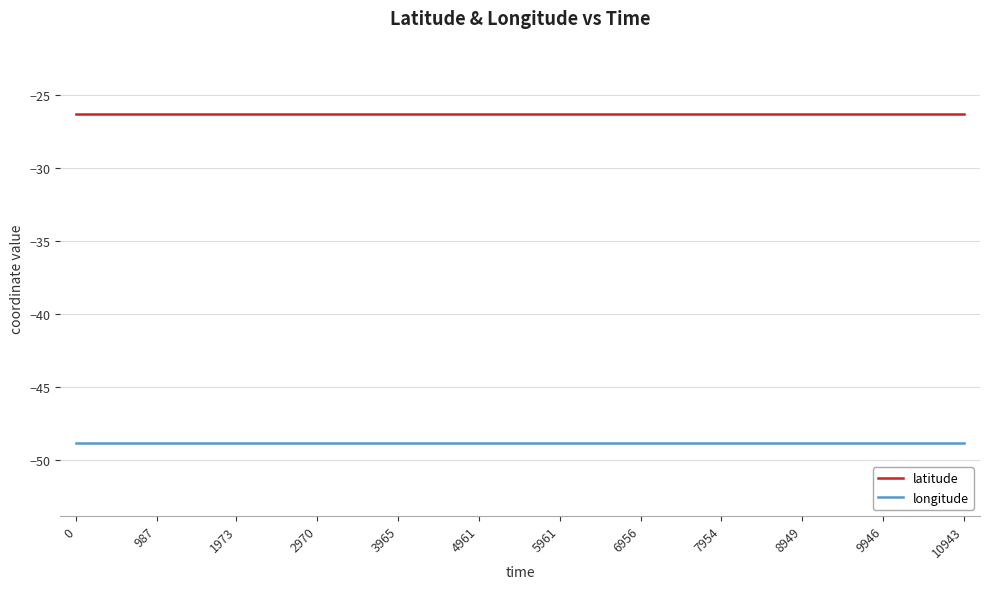

What is the sum of all latitude values?

-315.1